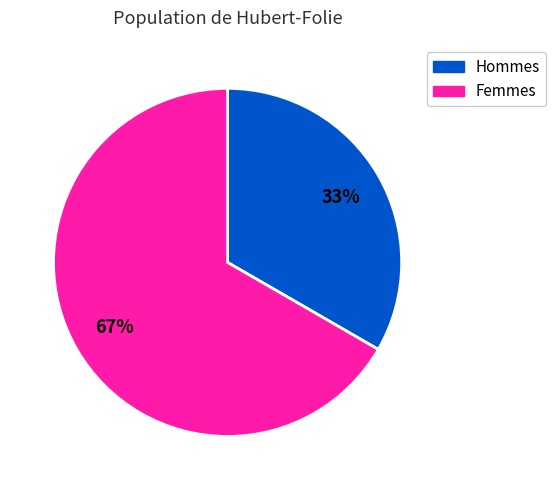

Is there any slice that represents more than half of the pie?

Yes